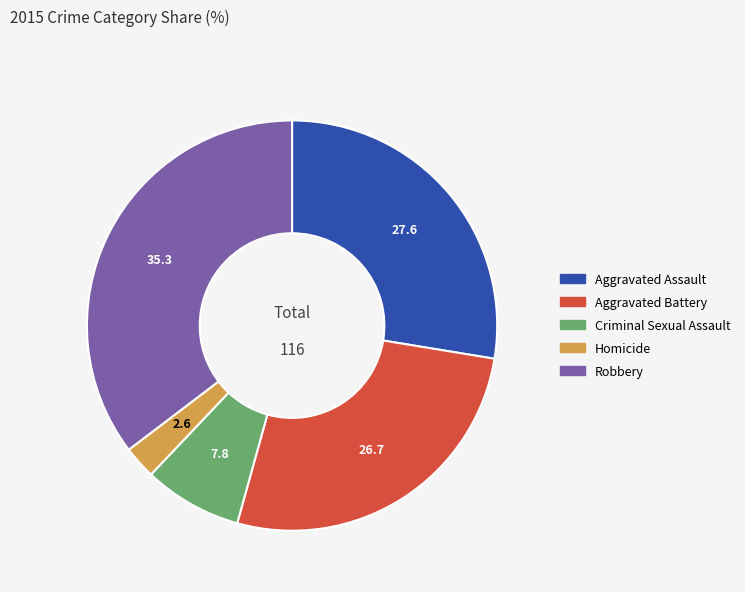

True or false: Criminal Sexual Assault accounts for 1% of the total.

False